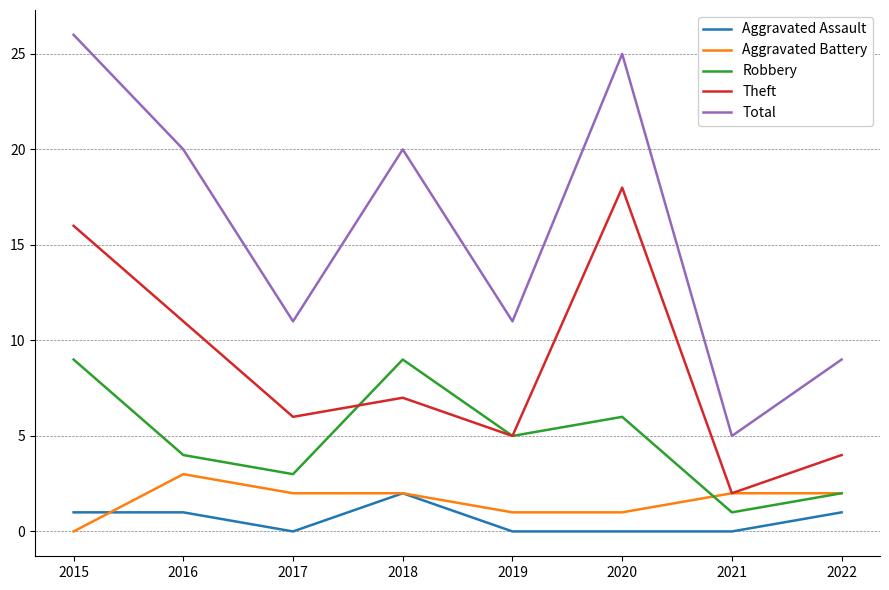

Which series has the largest total across all categories?

Total